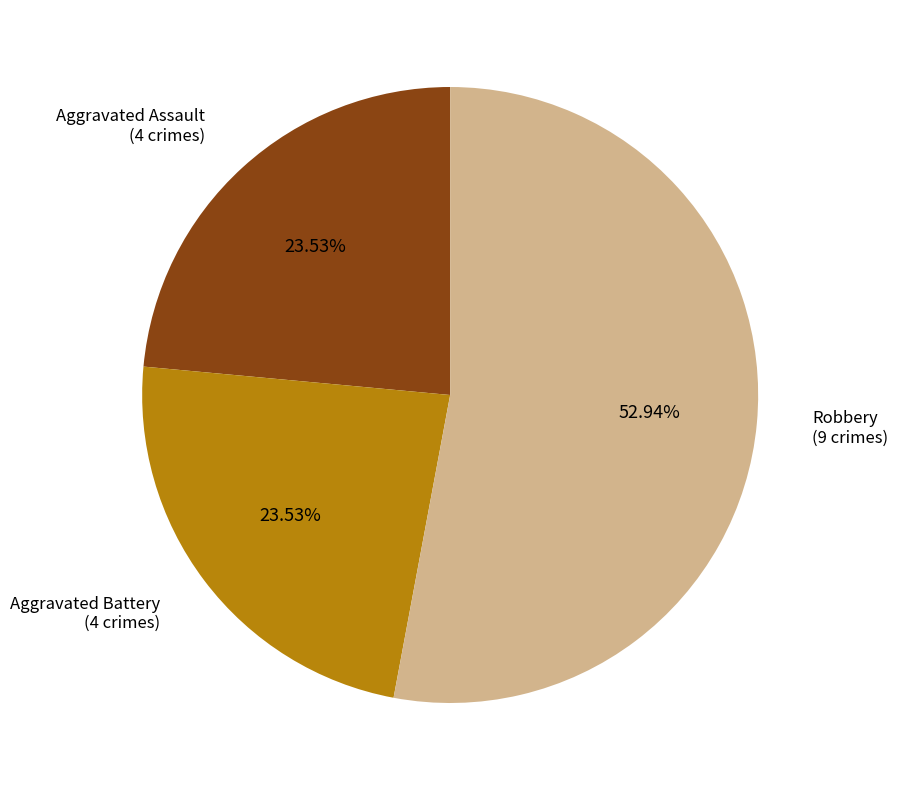

Does any single category account for the majority?

Yes